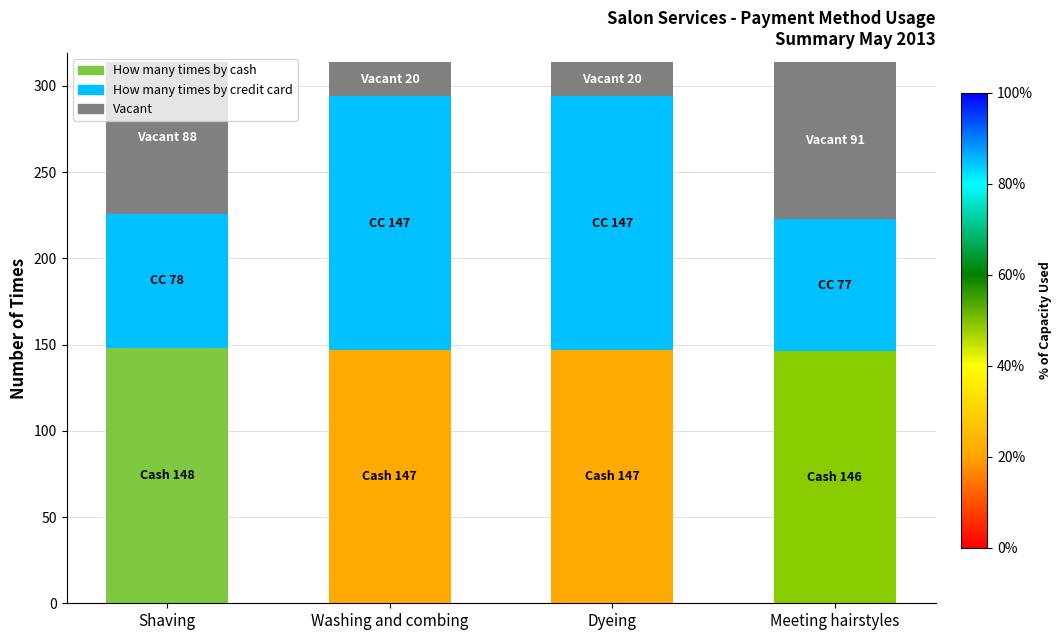

What is the total value across all series at Shaving?

314